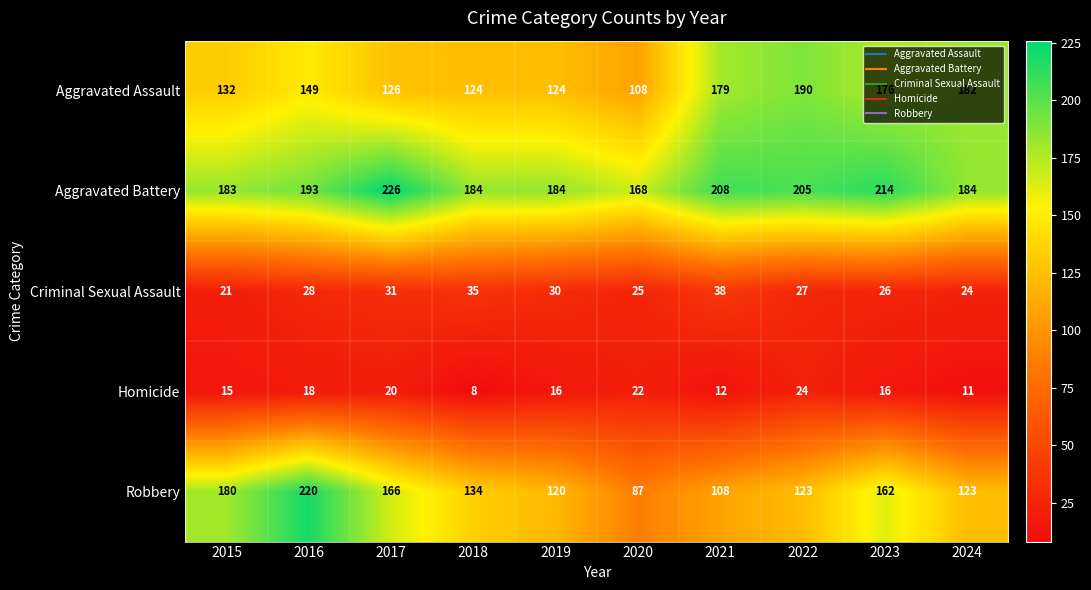

At which label is Robbery closest to 153?

2023